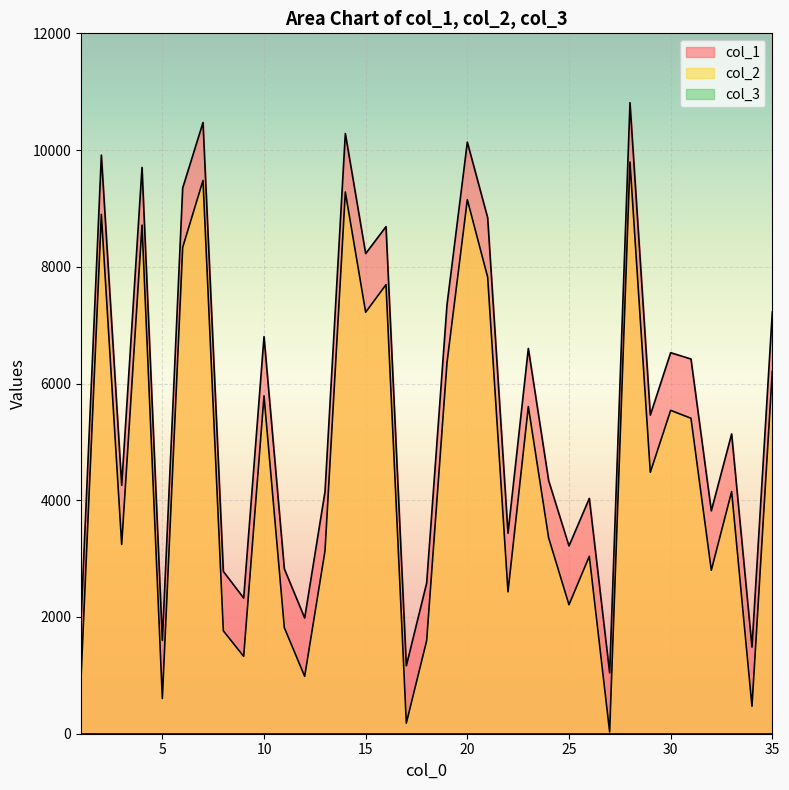

Which series has the largest total across all categories?

col_1